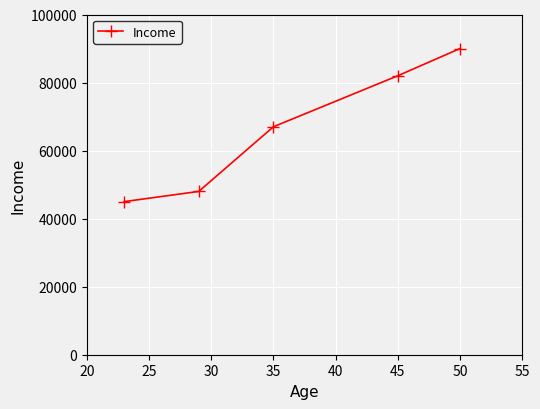

What is the difference between the second highest and second lowest values?

34000